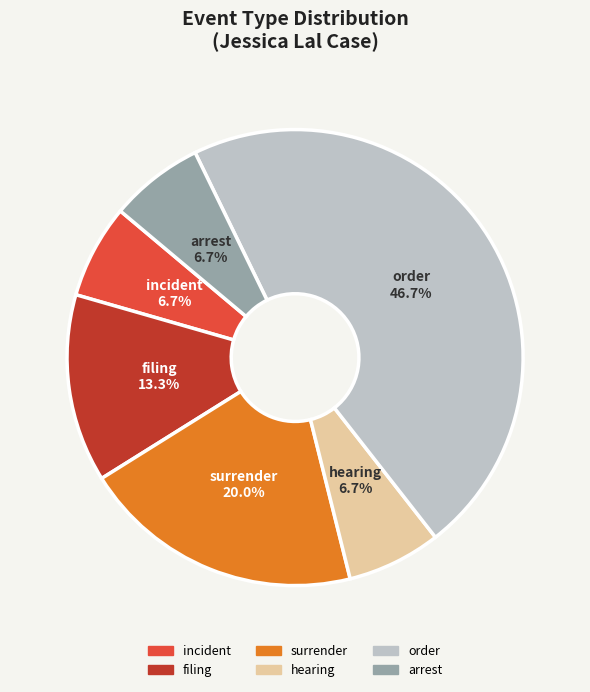

True or false: hearing accounts for 7% of the total.

True